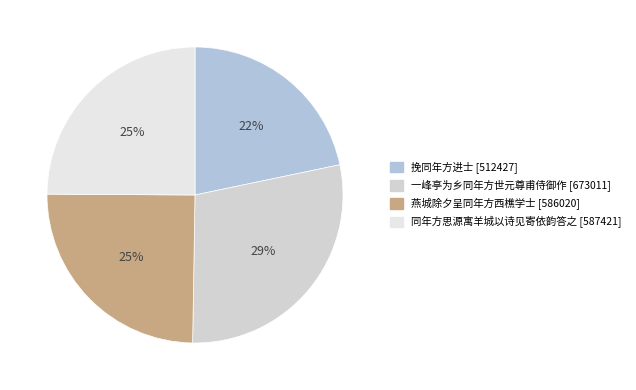

Between 挽同年方进士 and 燕城除夕呈同年方西樵学士, which is larger?

燕城除夕呈同年方西樵学士